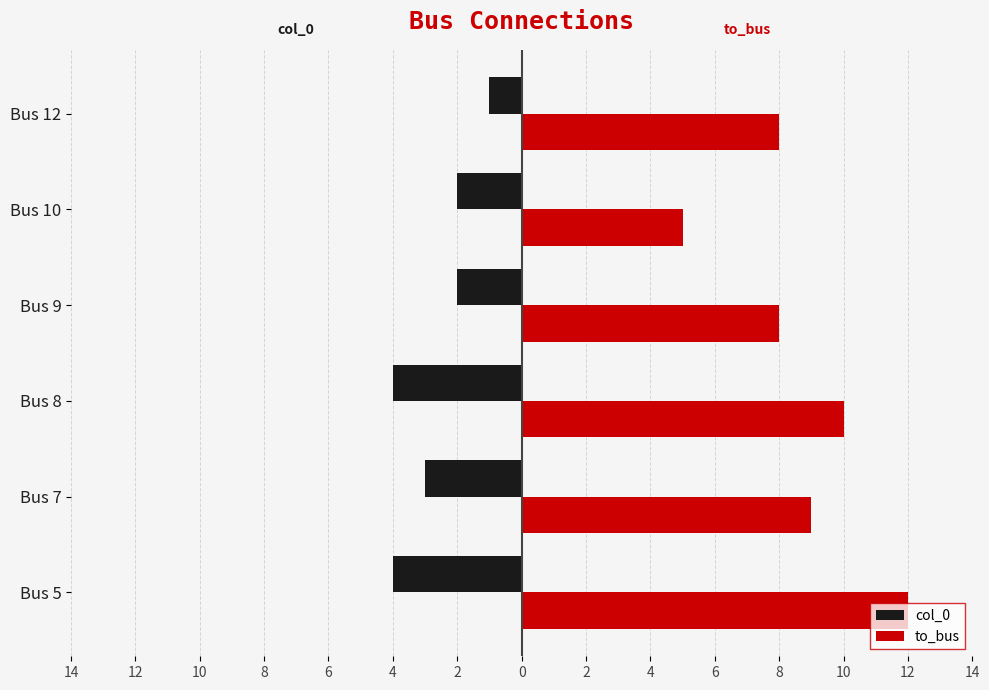

What are all the series names shown in the legend?

col_0, to_bus